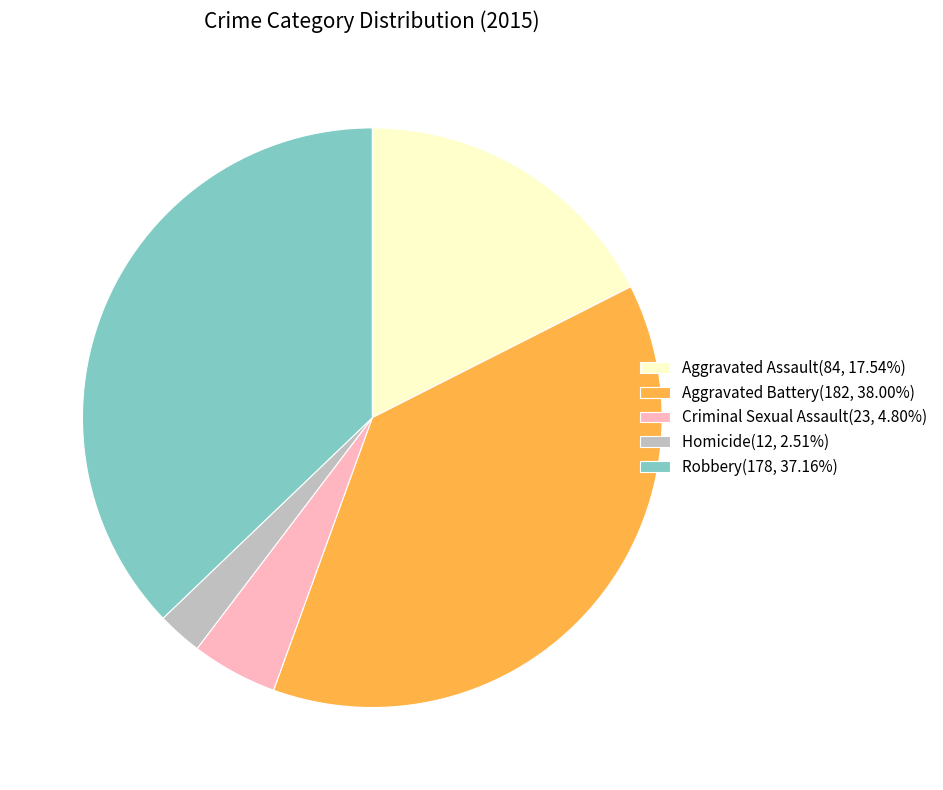

Approximately how many times larger is the value at Aggravated Assault(84, 17.54%) compared to Homicide(12, 2.51%)?

7.0